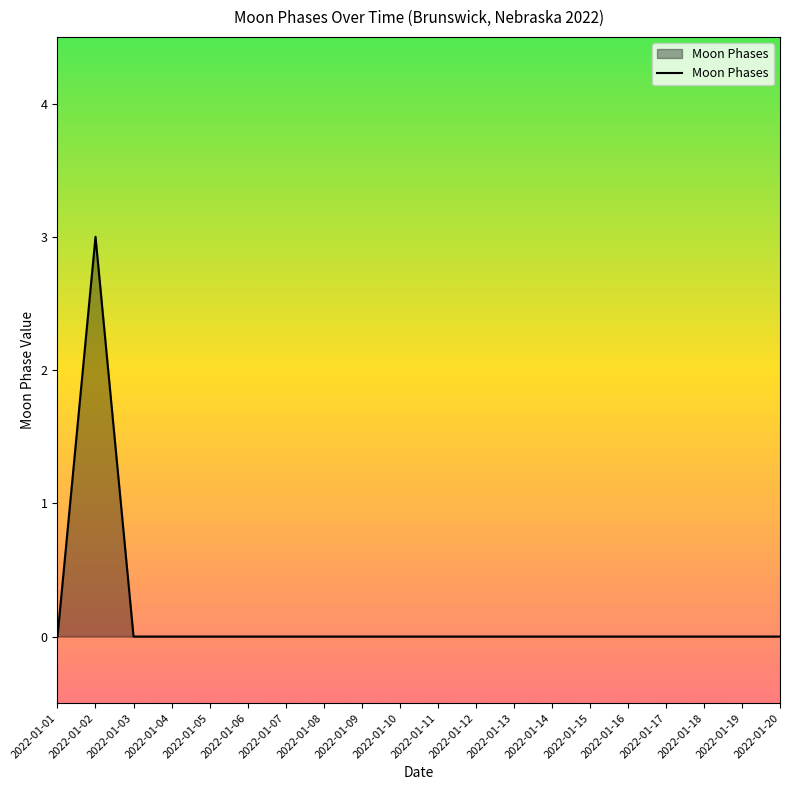

What is the difference between the maximum and minimum values?

3